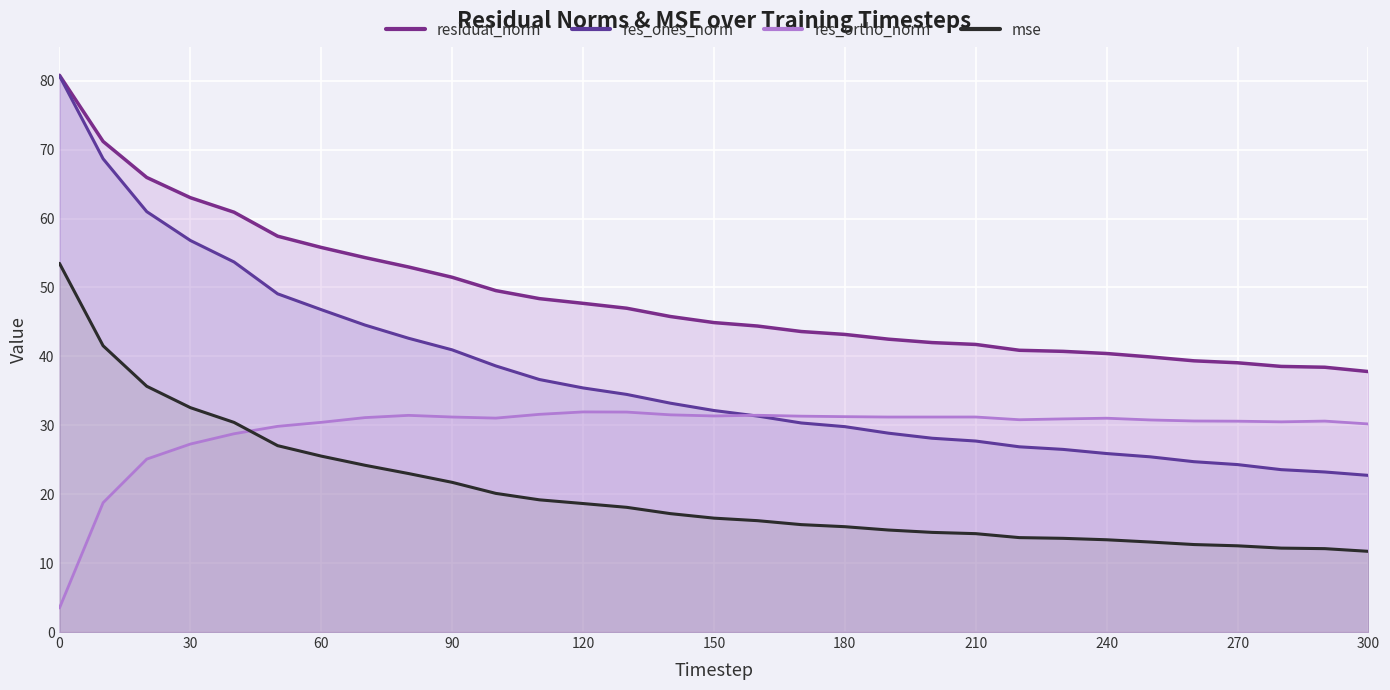

What is the lowest value of the res_ortho_norm series?

3.5